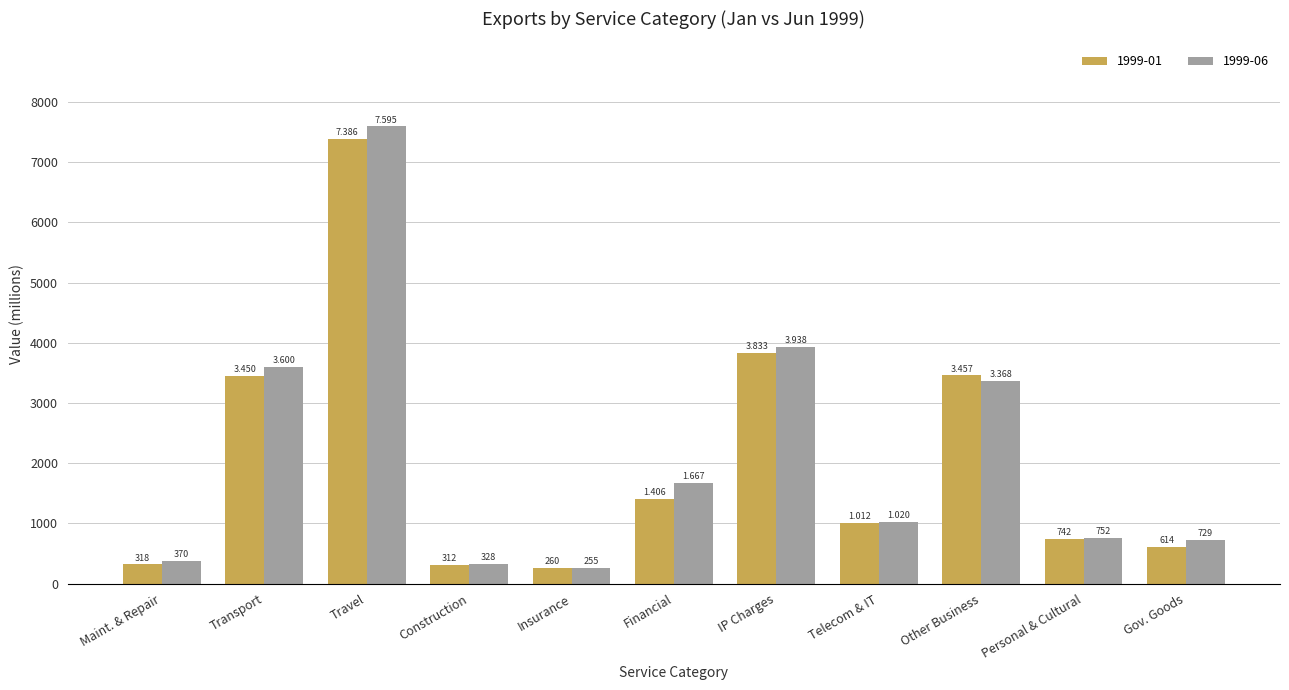

How many bars are there in total?

22